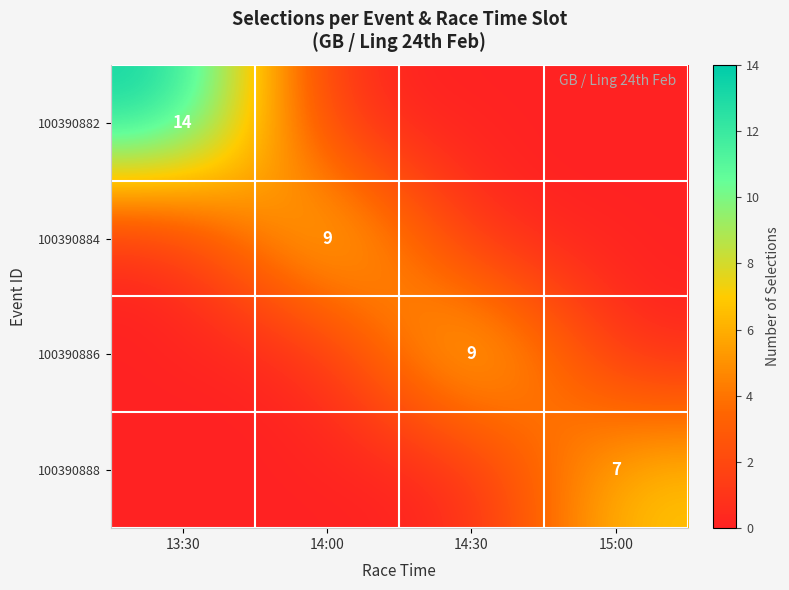

True or false: 100390888 has a value of 4 at 15:00.

False